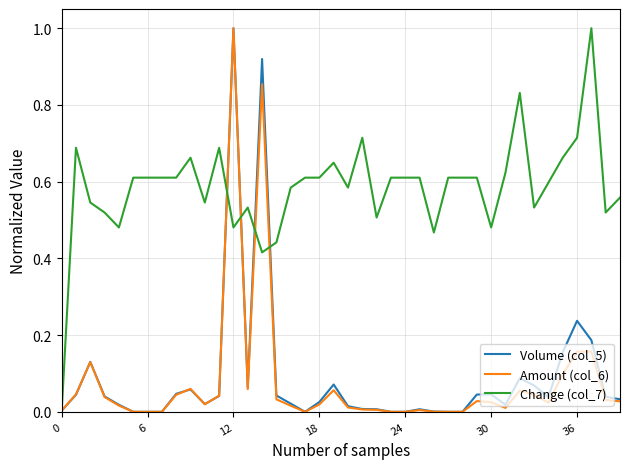

What is the highest value of the Amount (col_6) series?

1.0